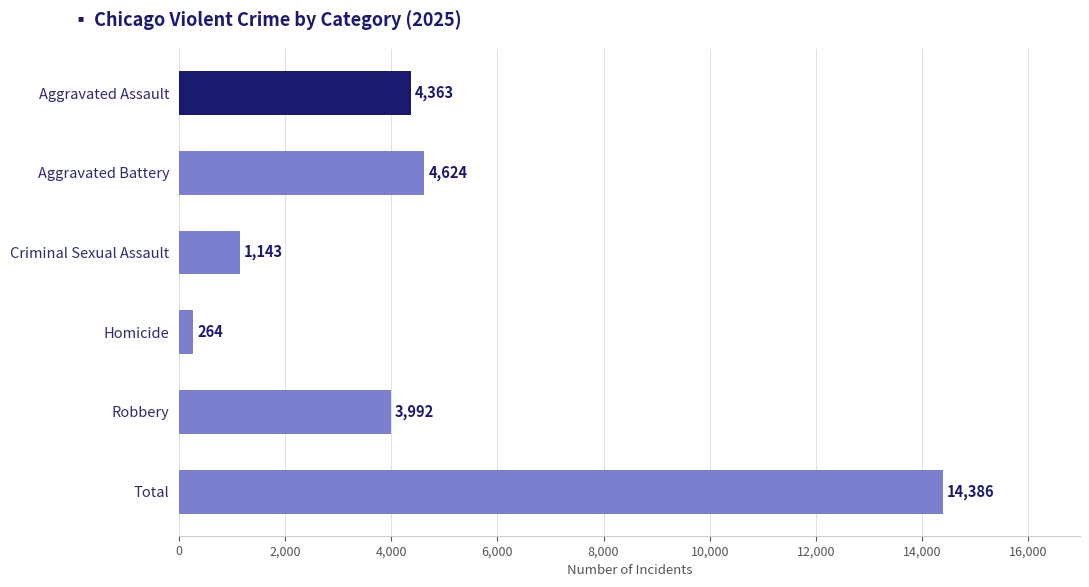

Rank the categories by value from highest to lowest.

Total, Aggravated Battery, Aggravated Assault, Robbery, Criminal Sexual Assault, Homicide